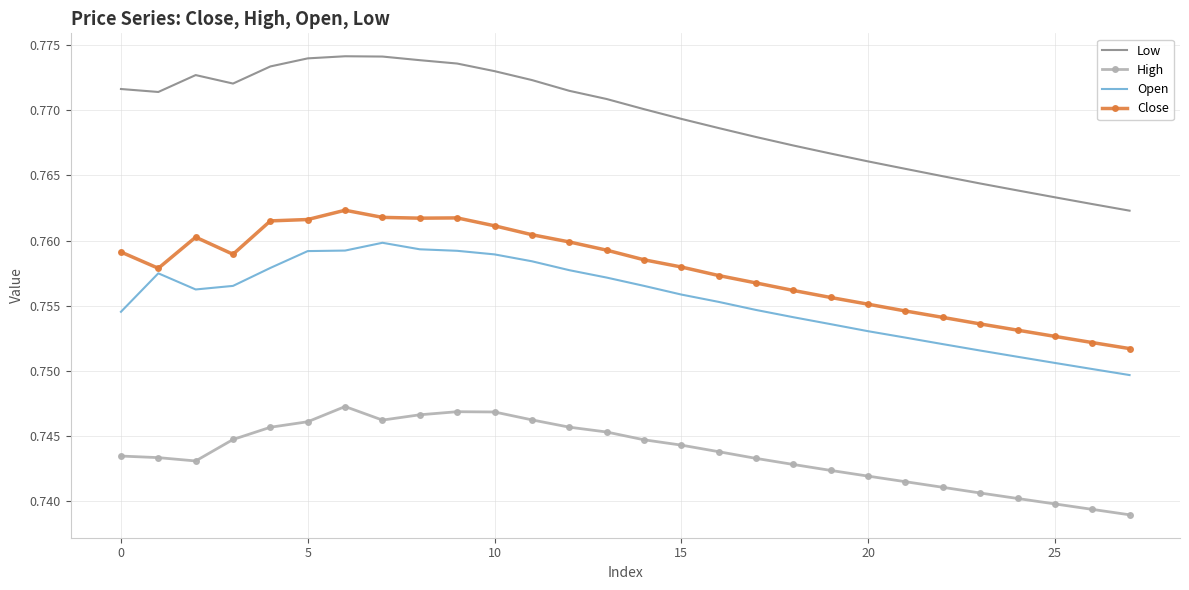

Rank the series by their maximum value, from lowest to highest.

High, Open, Close, Low